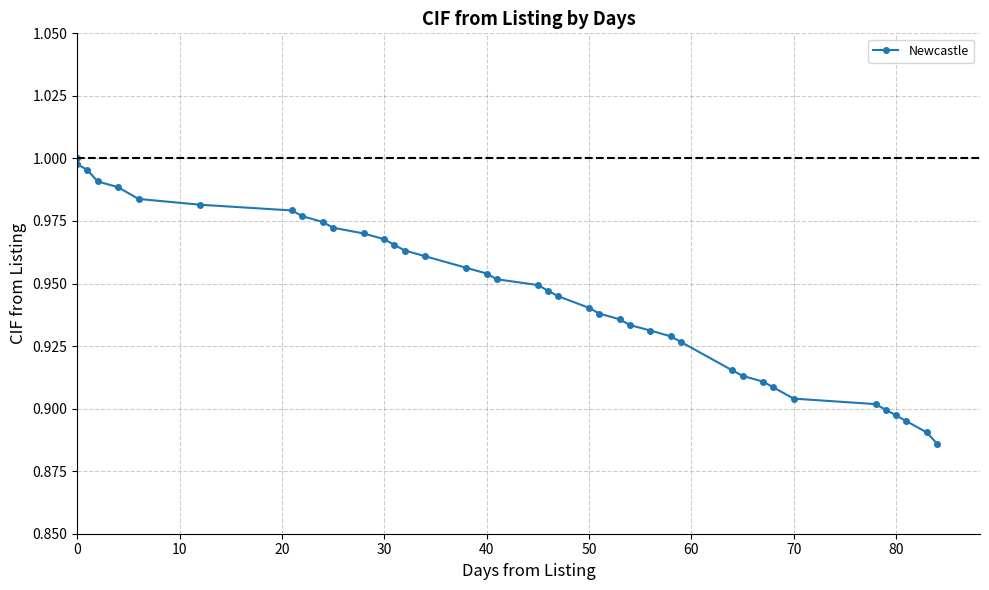

What is the greatest value displayed?

1.0